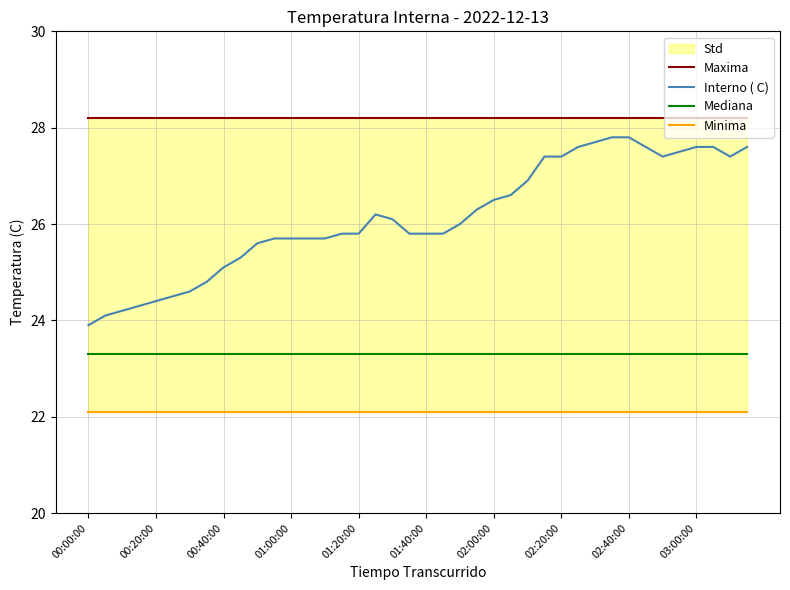

What is the lowest value of the Mediana series?

23.3